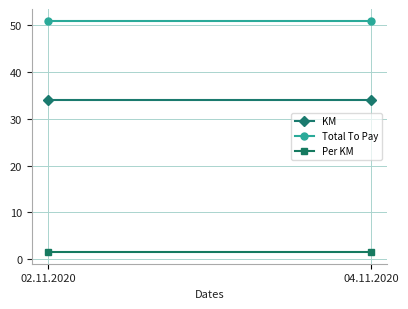

The Per KM series shows 1.5 at 02.11.2020. True or false?

True